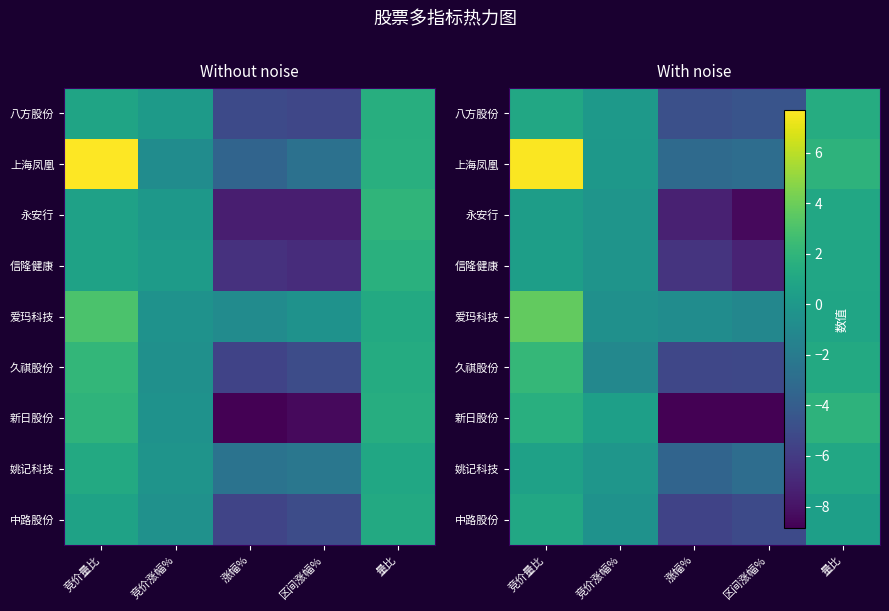

What is the minimum value shown in the chart?

-9.0